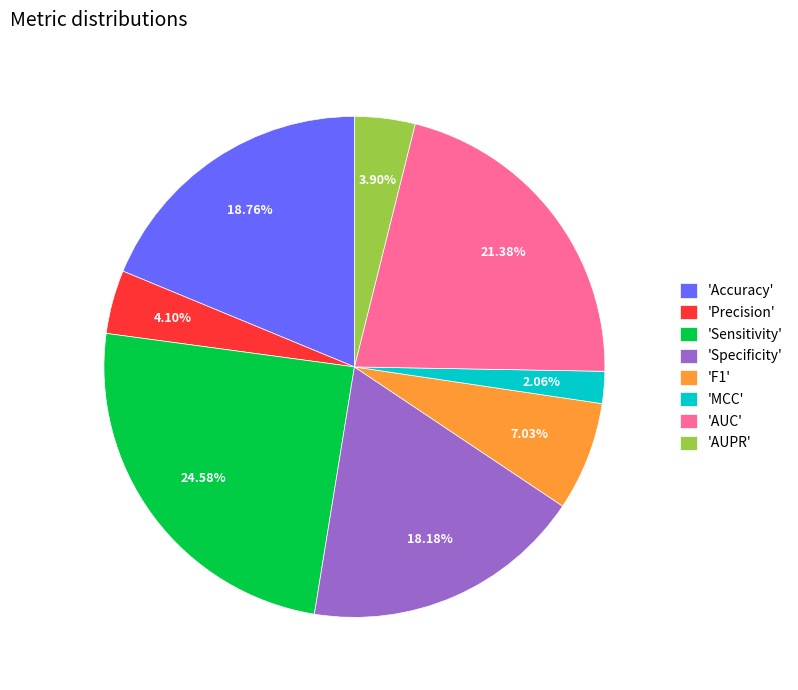

To the nearest percent, what is the average slice percentage?

12%